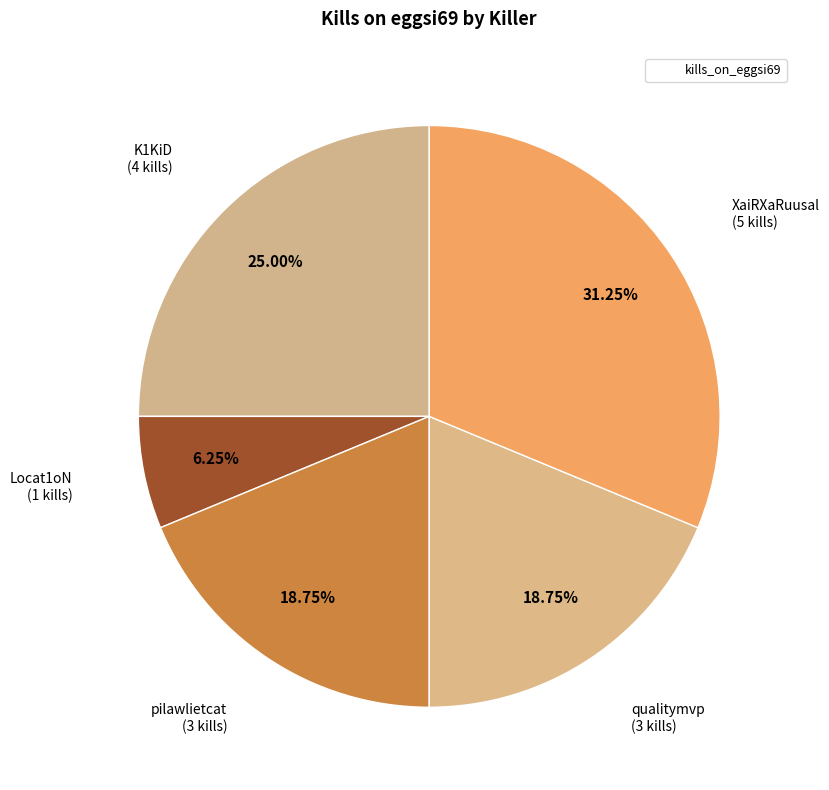

How many slices are in this pie chart?

5